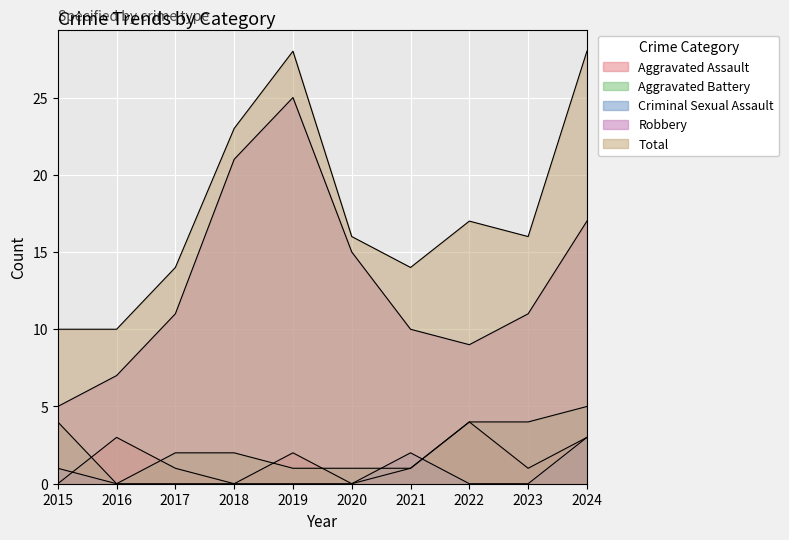

Where does the Aggravated Assault series first go above 1?

2016